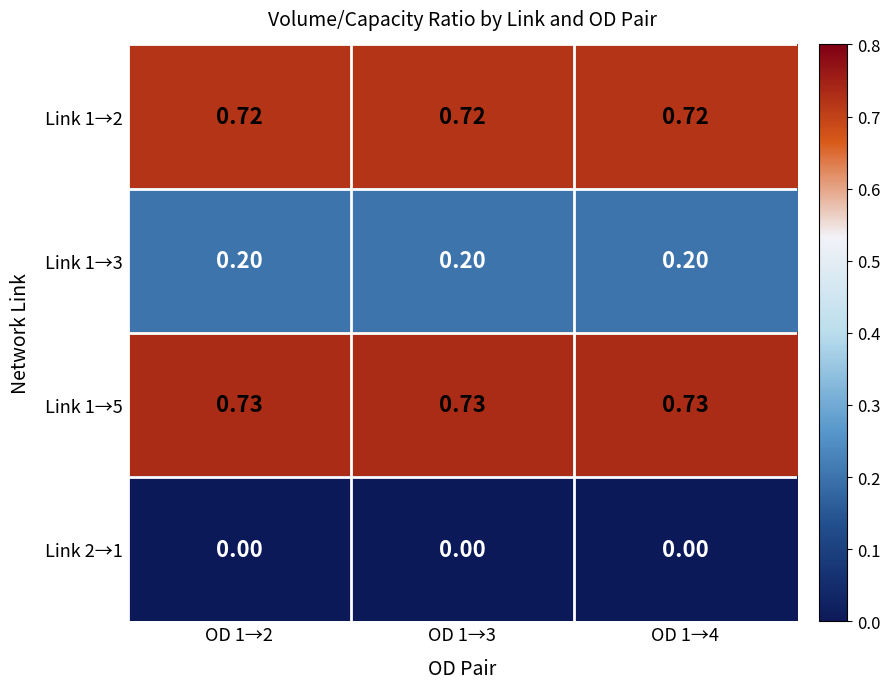

Is the value of Link 1→5 at OD 1→4 greater than the value of Link 1→2 at OD 1→3?

Yes